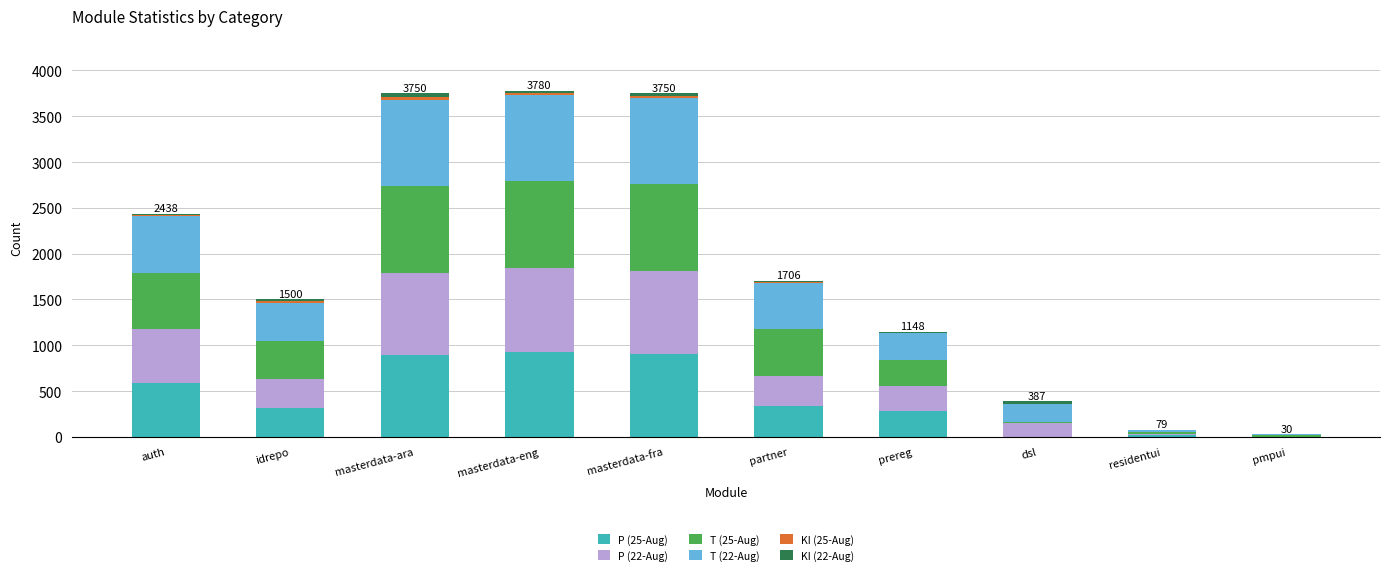

Are the bars horizontal?

No